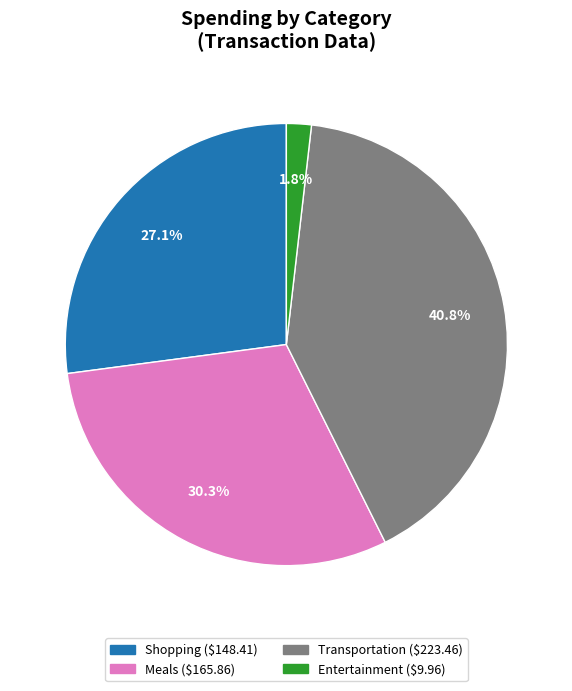

Does Shopping account for over 50% of the chart?

No